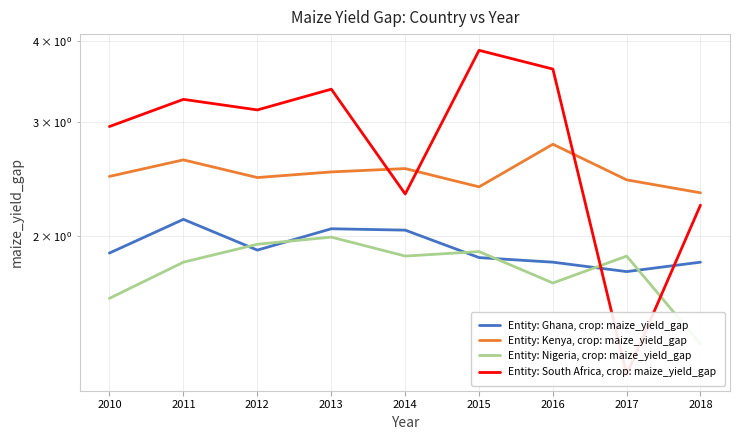

What is the sum of all Entity: South Africa, crop: maize_yield_gap values?

26.0